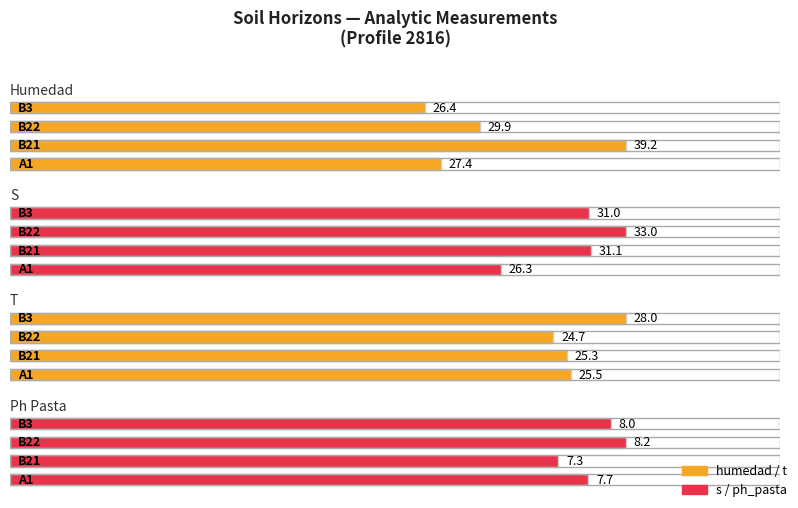

How many bars are there in total?

16